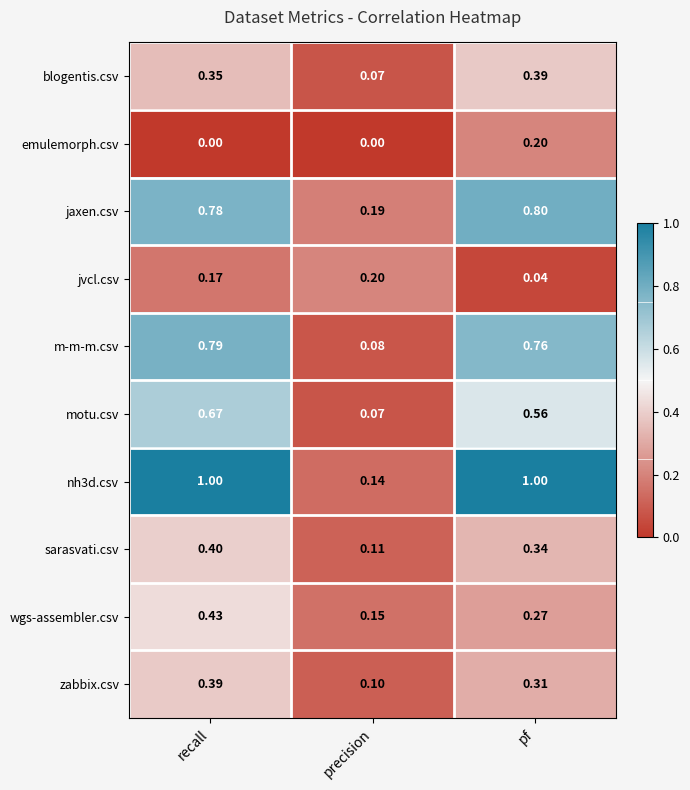

Which category has the highest value in the zabbix.csv series?

recall